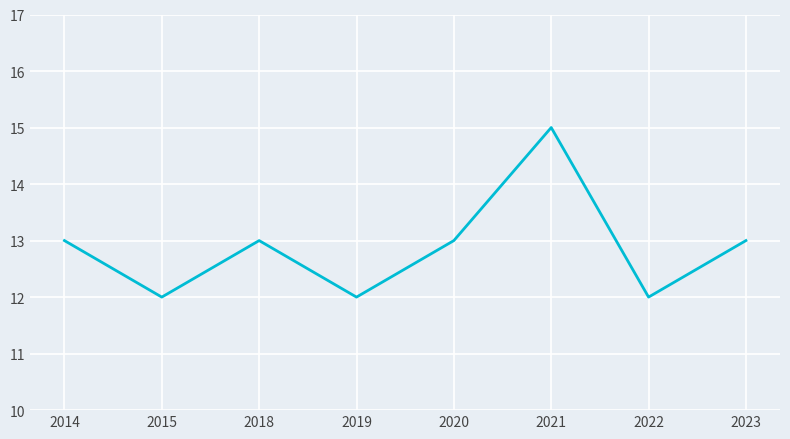

At which category does the data reach its first local peak?

2018